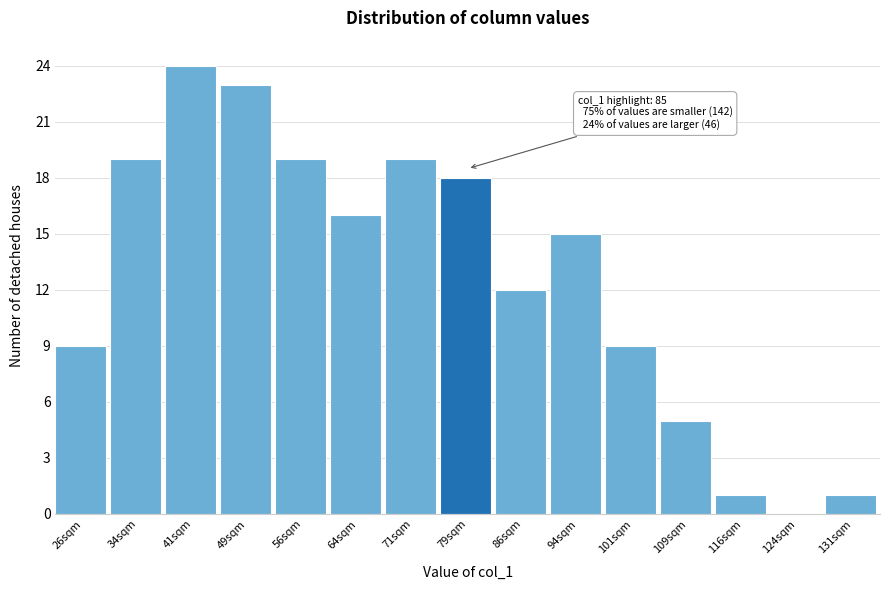

Reading right to left, extract all data points from this chart.

131sqm=1	124sqm=0	116sqm=1	109sqm=5	101sqm=9	94sqm=15	86sqm=12	79sqm=18	71sqm=19	64sqm=16	56sqm=19	49sqm=23	41sqm=24	34sqm=19	26sqm=9